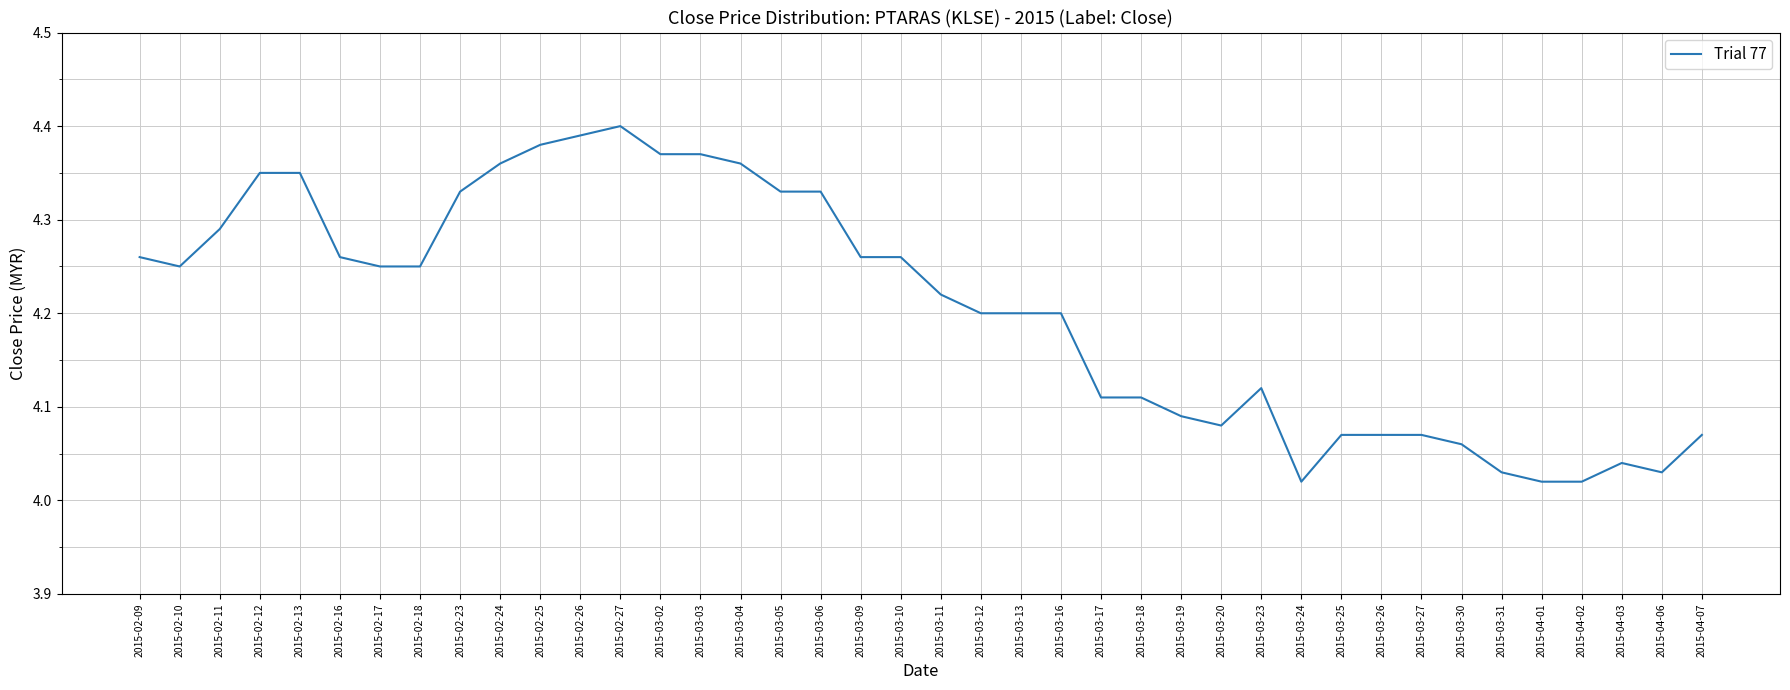

Does the chart display data point markers on the line(s)?

No